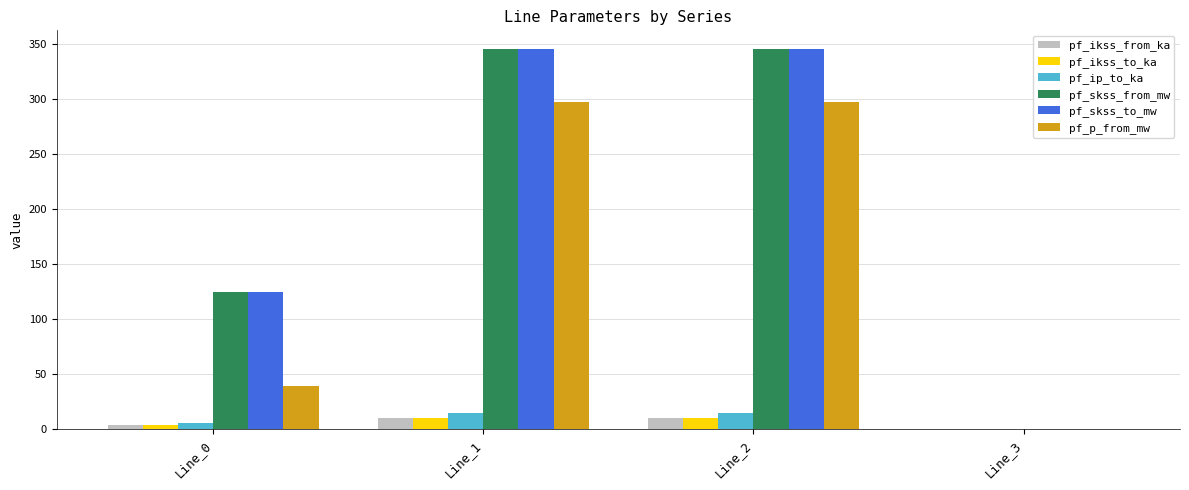

What is the maximum value for pf_ikss_from_ka?

10.0